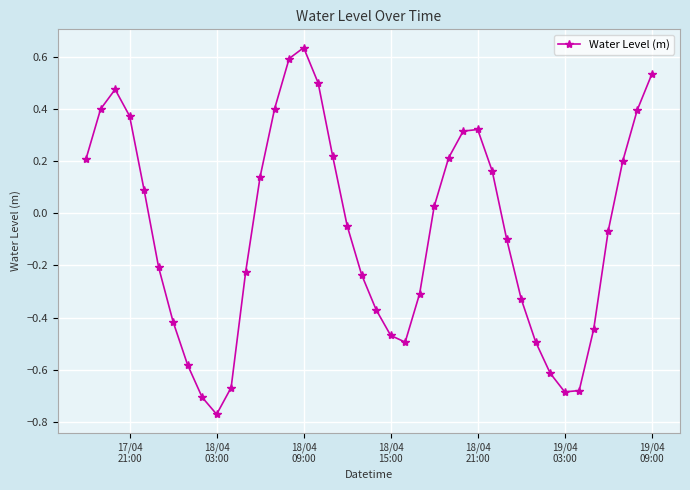

How many points are lower than both their immediate neighbors (excluding endpoints)?

3